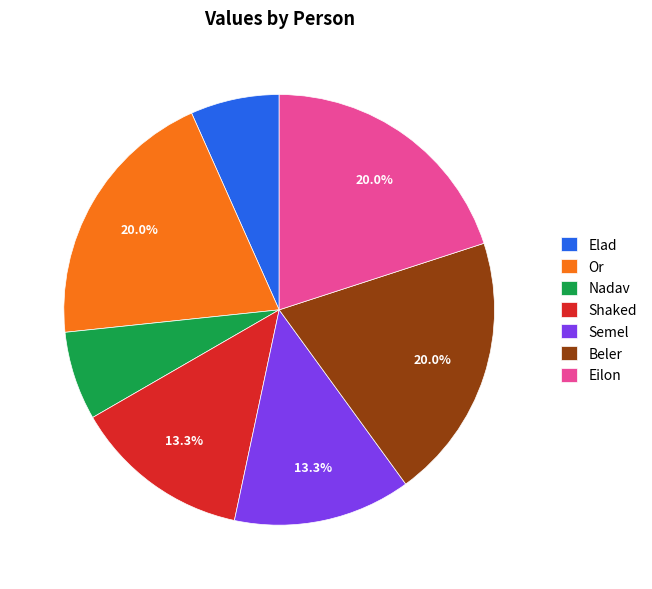

Does Beler represent more than half of the total?

No